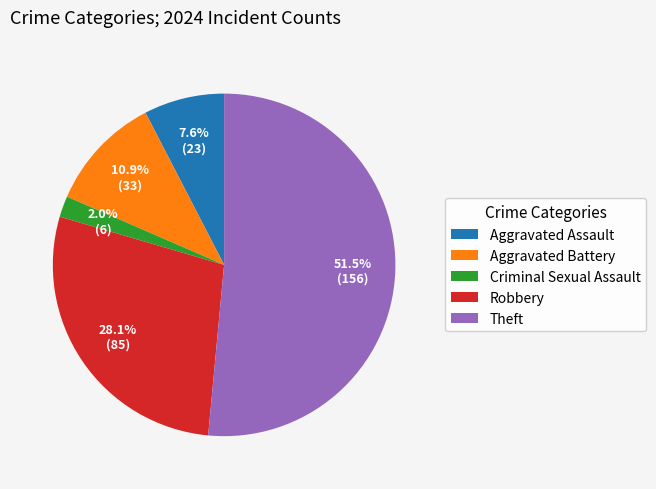

To the nearest percent, what is the average slice percentage?

20%